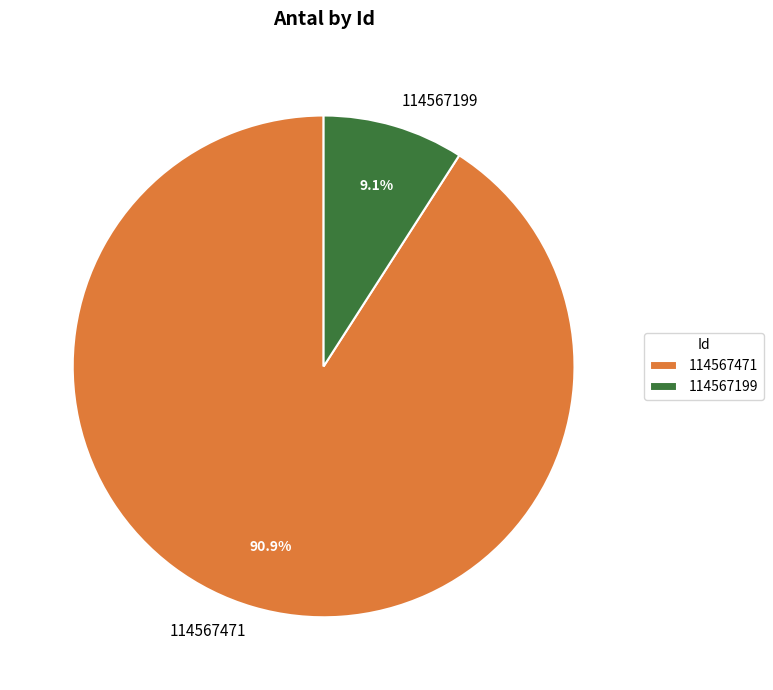

Which slice represents more than half of the pie?

114567471